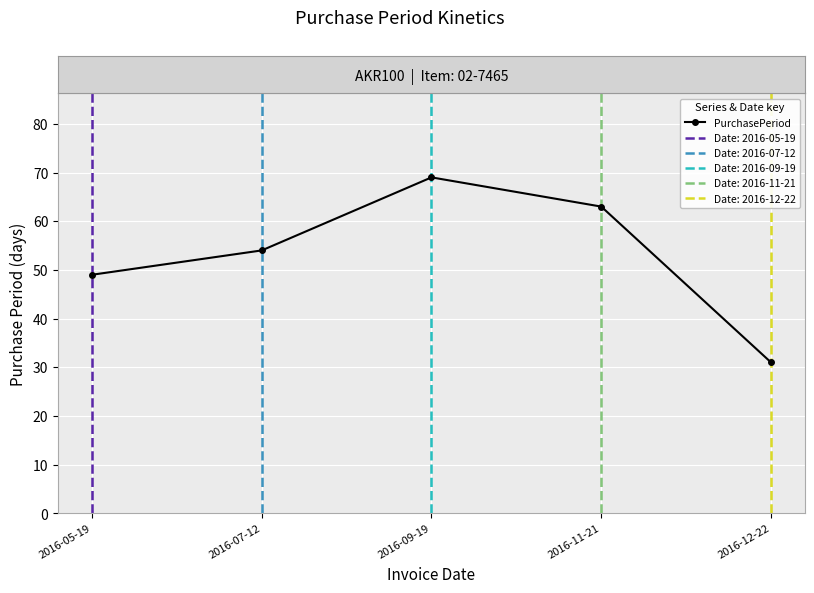

Read the value at 2016-11-21.

63